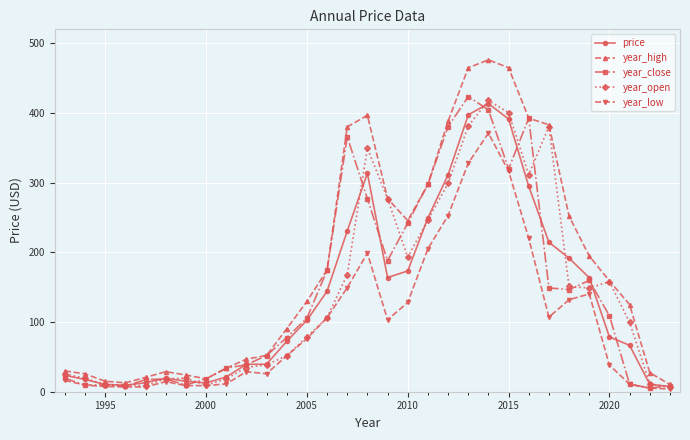

What is the value of the year_open point at the 19th from the left?

246.5